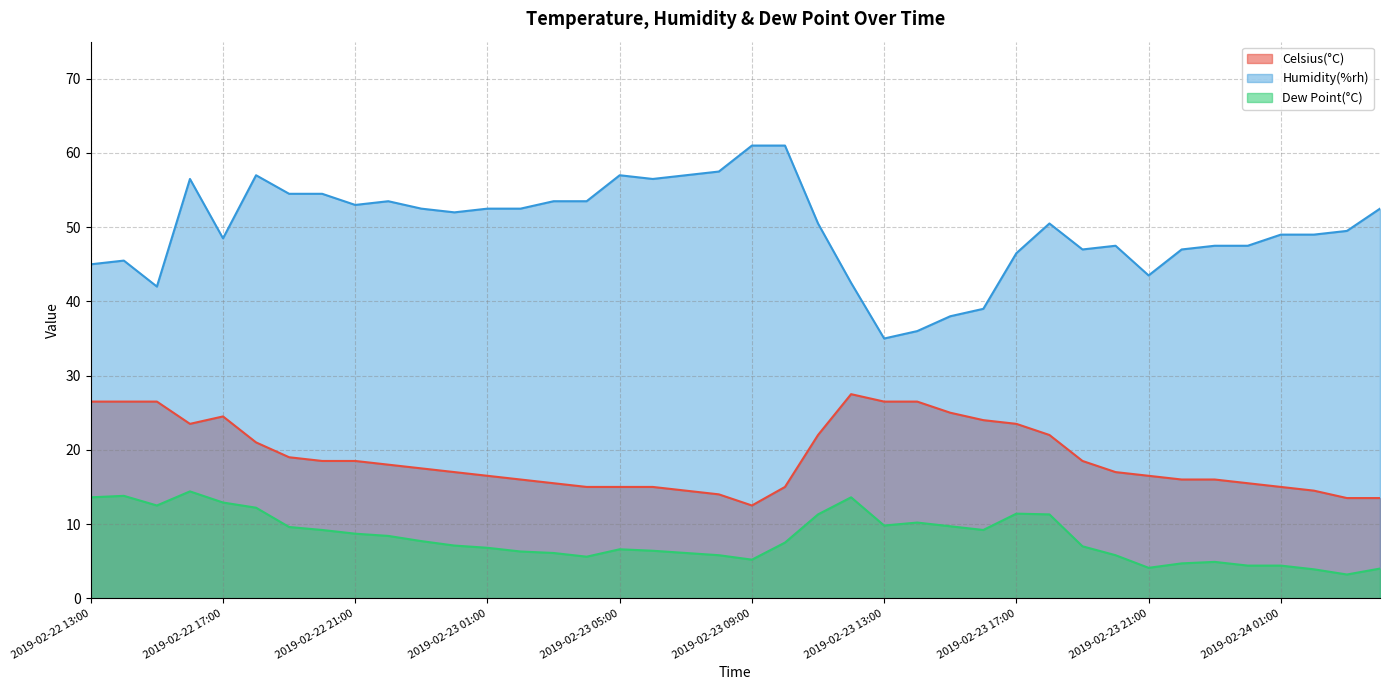

How many interior local valleys does the Celsius(°C) series have?

2